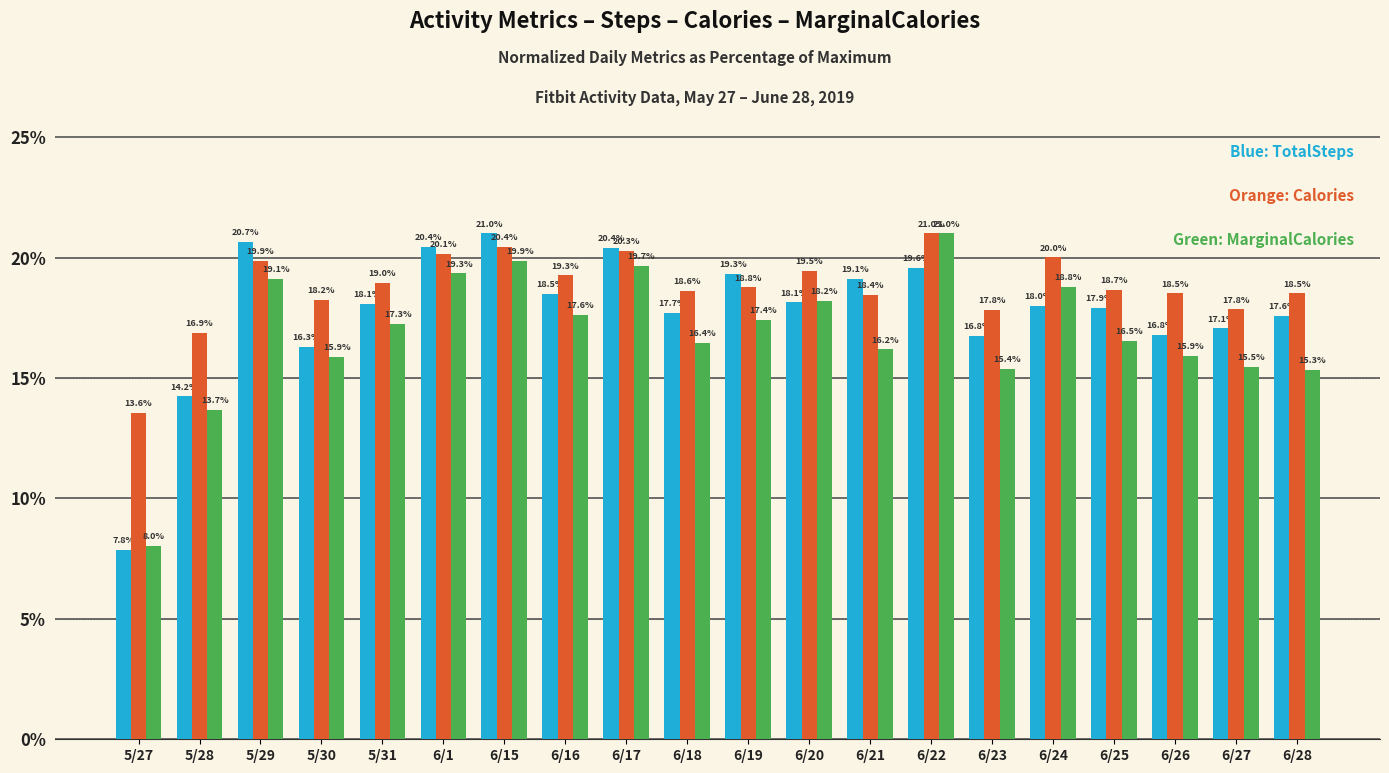

What is the label of the 1st bar from the right?

6/28